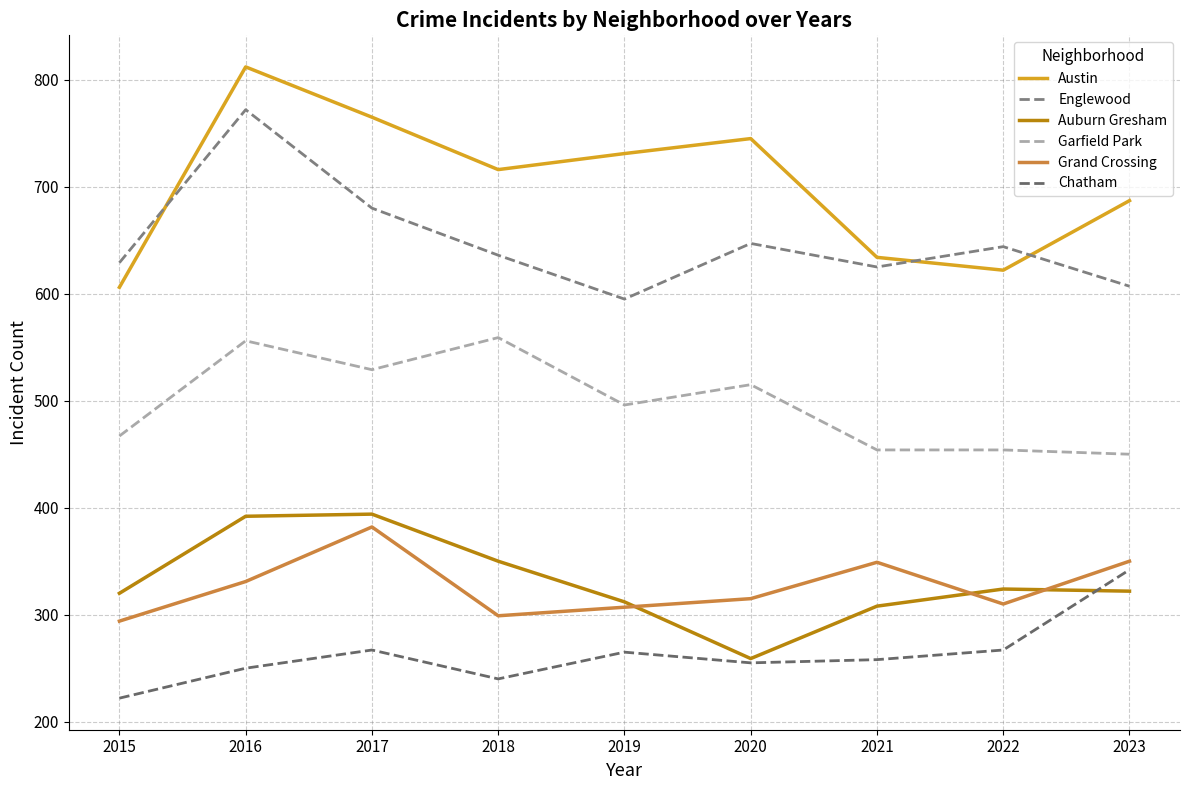

What is the sum of the Garfield Park values at 2023 and 2019?

946